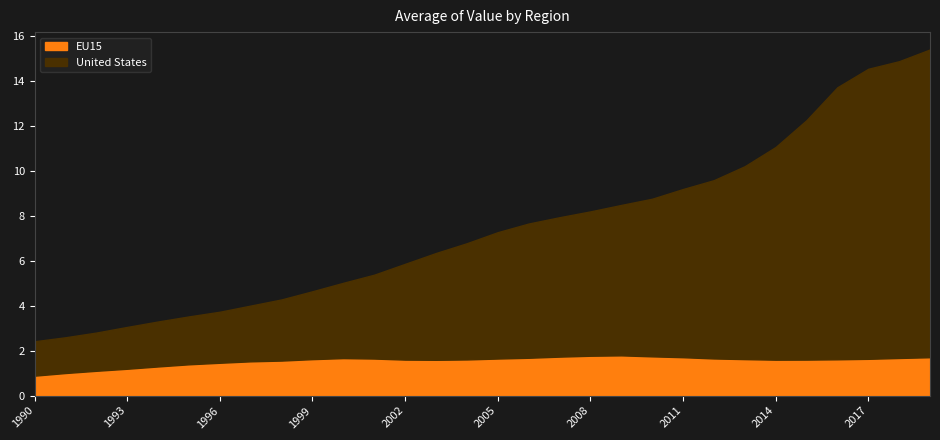

What is the average value of the United States series?

7.4